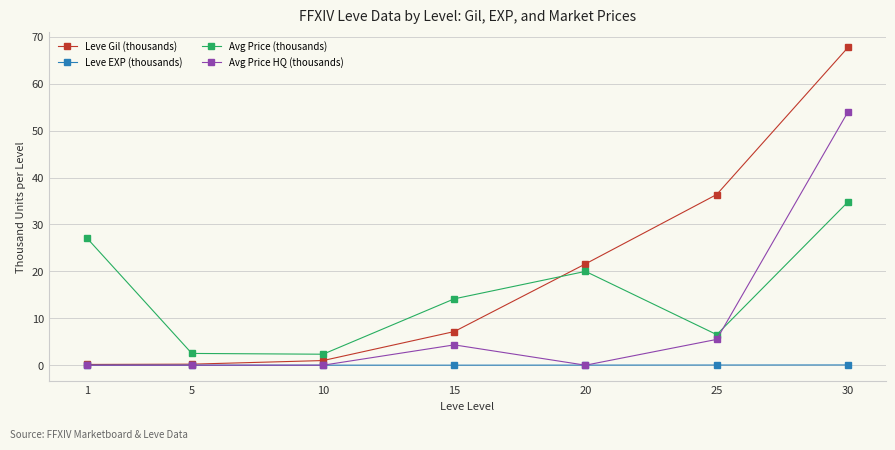

List the series in order of their peak value, highest first.

Leve Gil (thousands), Avg Price HQ (thousands), Avg Price (thousands), Leve EXP (thousands)